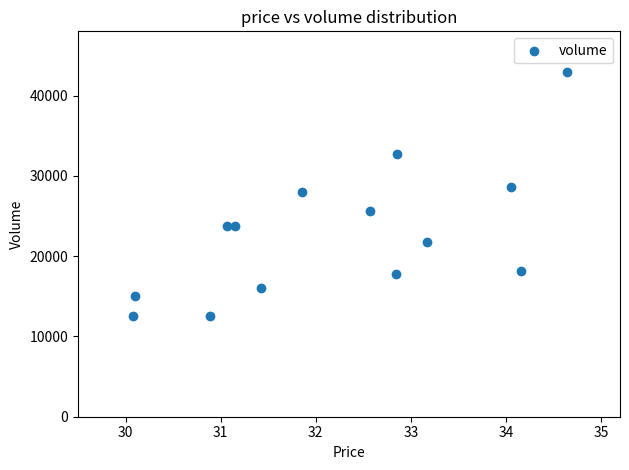

What is the range of Y values (max minus min)?

30342